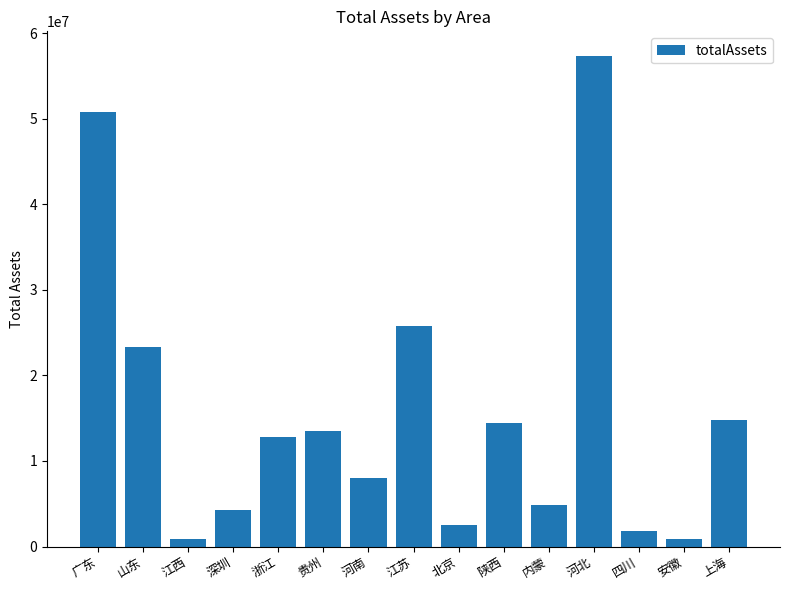

Approximately how many times larger is the value at 陕西 compared to 河北?

0.3